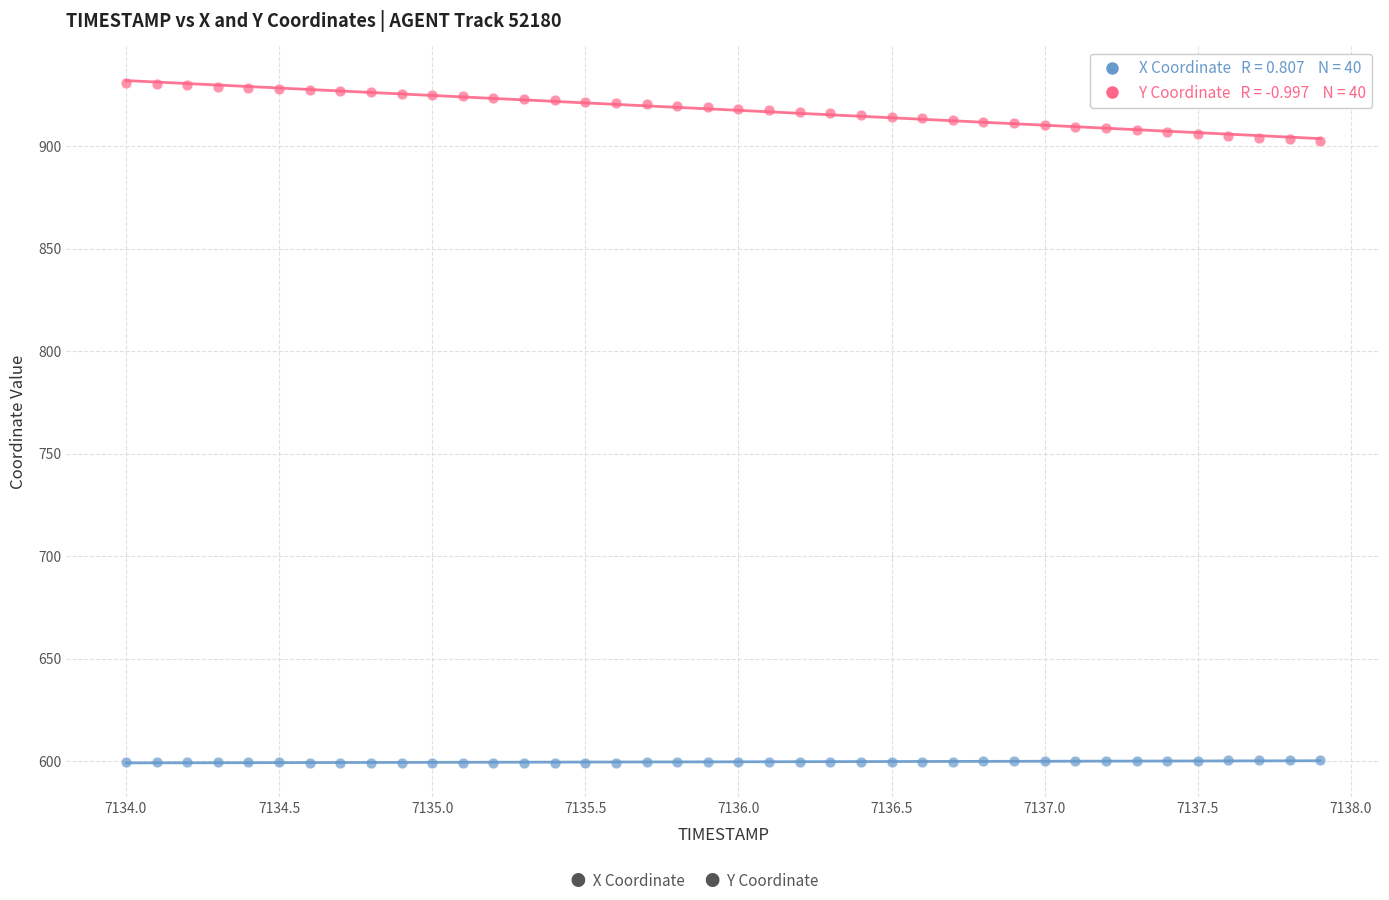

Across all data points, what is the range of Y values (max minus min)?

331.4